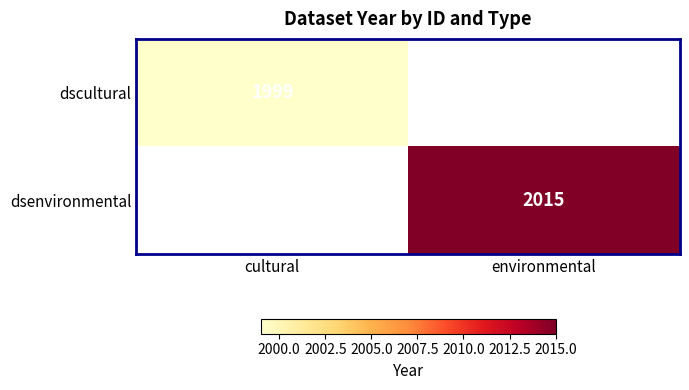

True or false: dscultural has a value of 2915 at cultural.

False